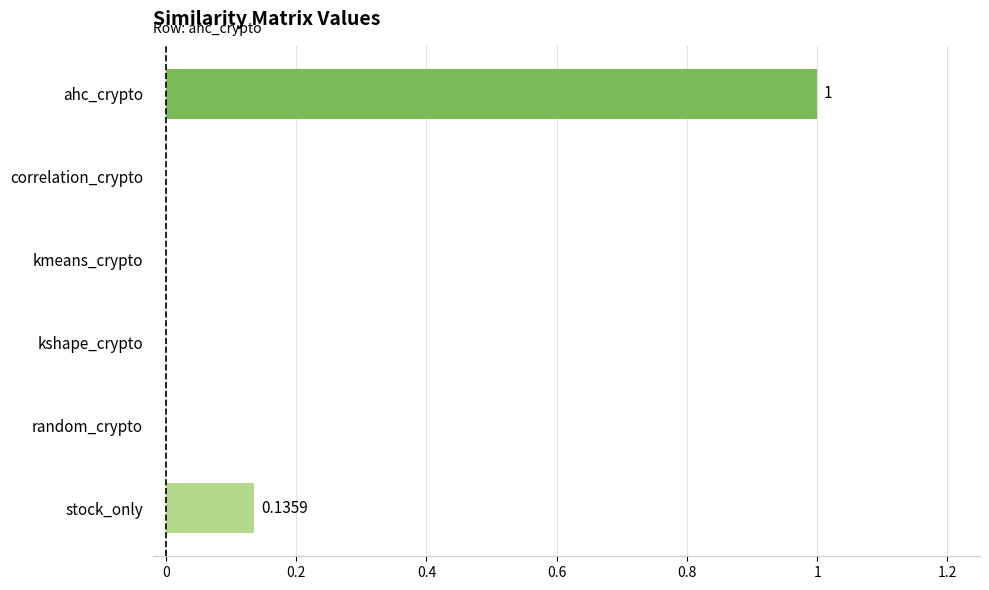

What is the change in value from ahc_crypto to correlation_crypto?

-1.0